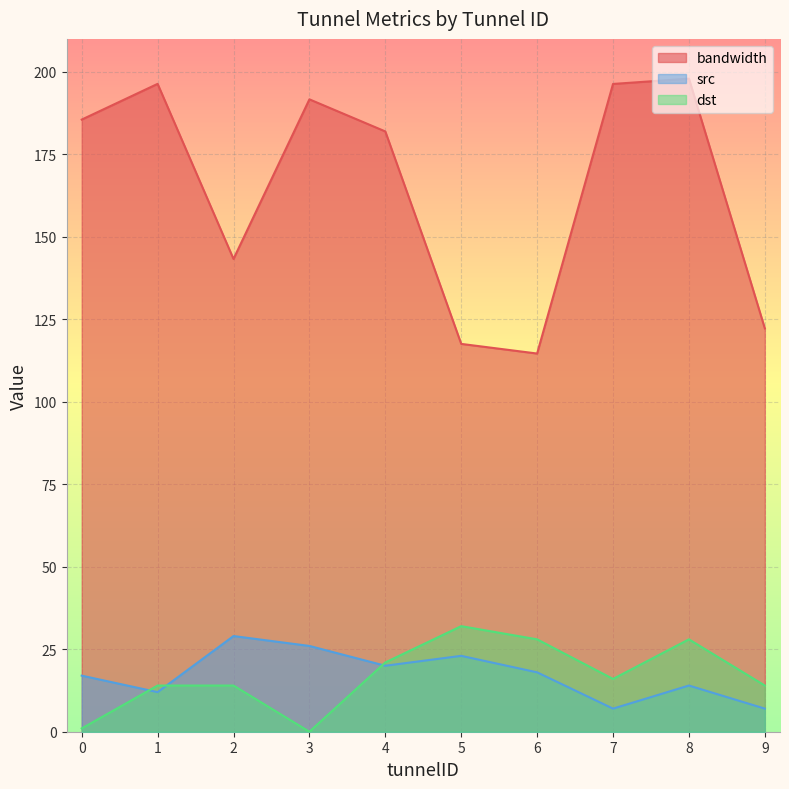

What is the difference between the second highest and second lowest values in the dst series?

27.0